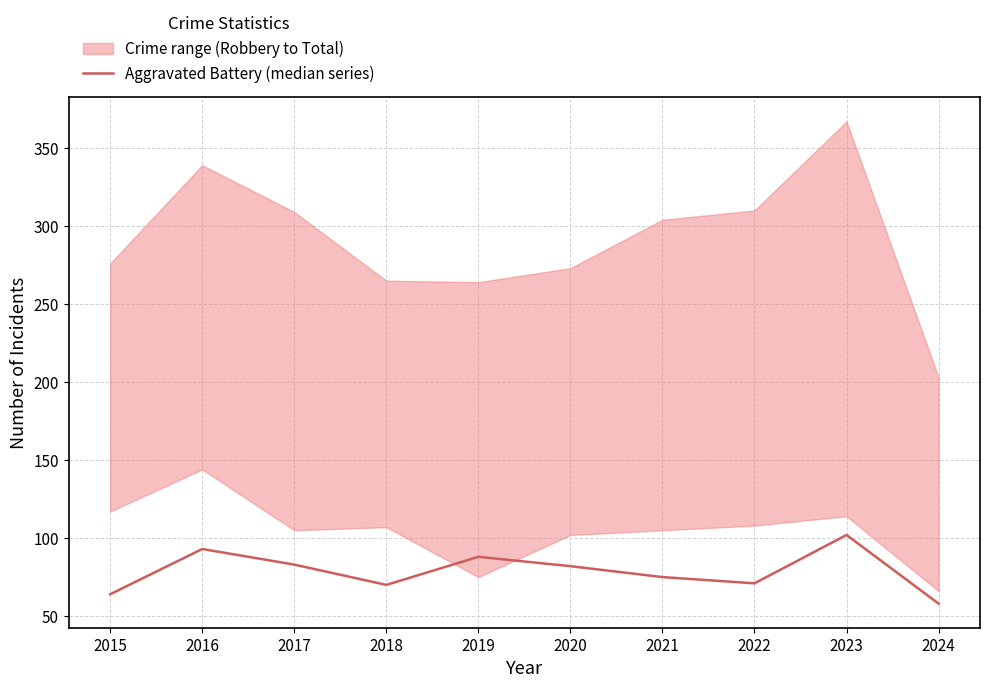

What is the sum of all values?

786